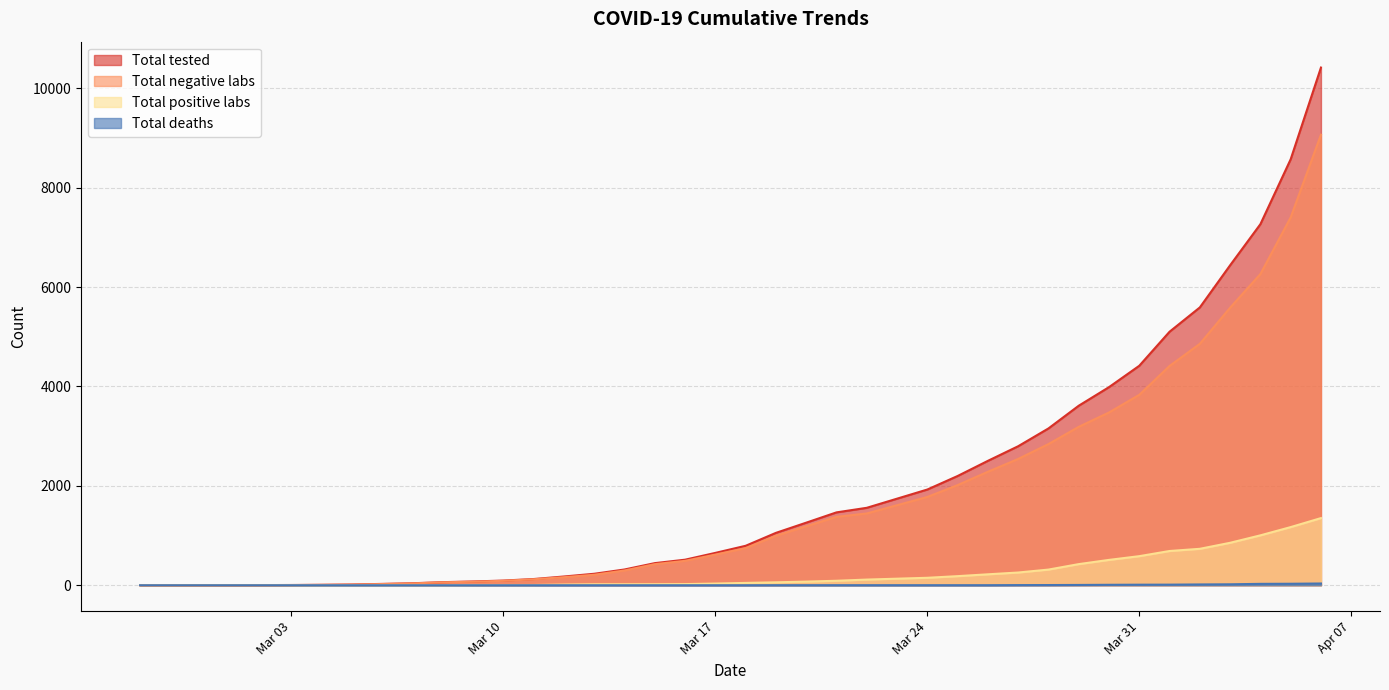

True or false: Total deaths has more than 2 interior local peaks.

False